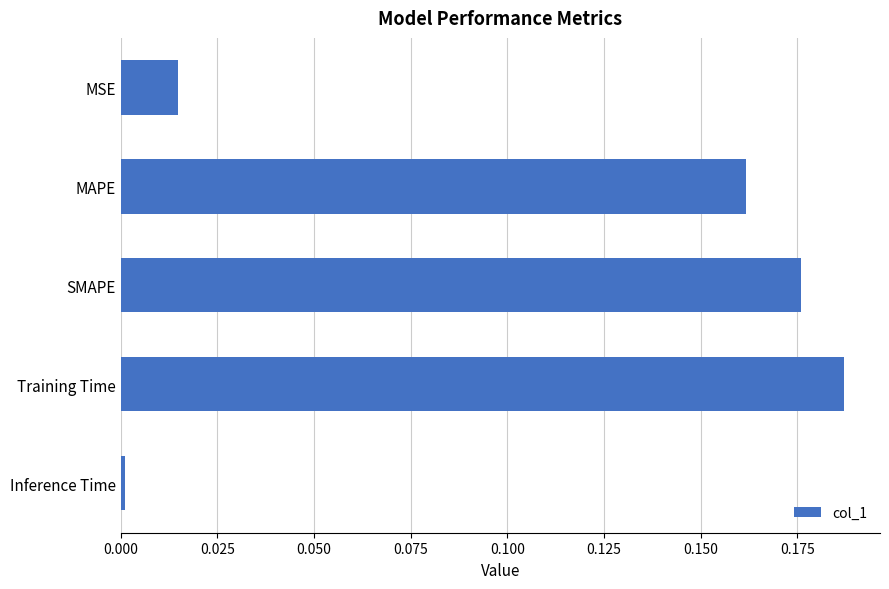

Are the bars horizontal?

Yes